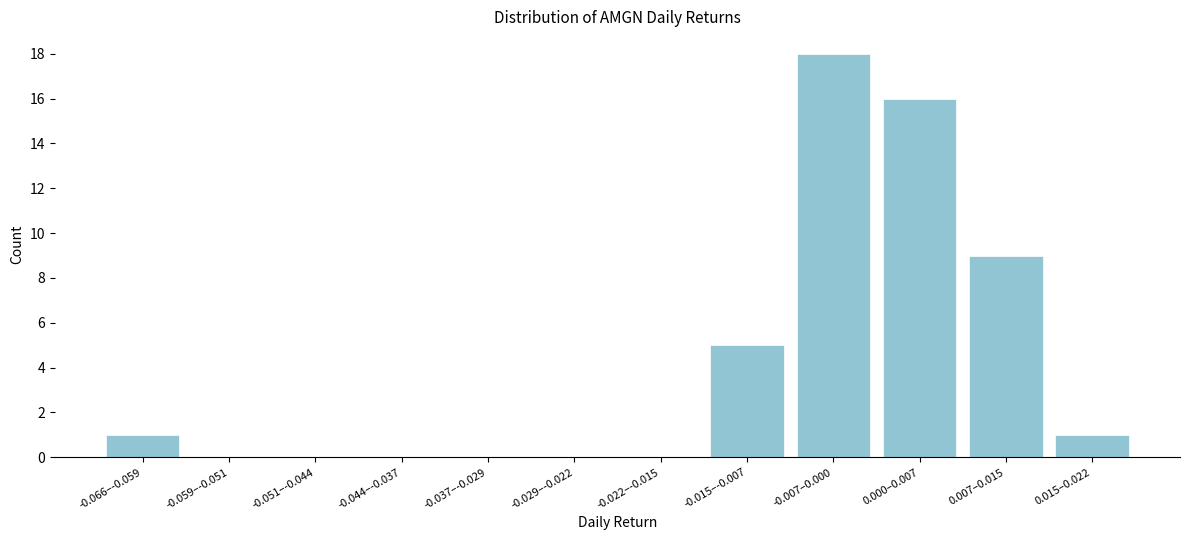

Reading left to right, transcribe all the data shown in this chart.

-0.066–-0.059=1	-0.059–-0.051=0	-0.051–-0.044=0	-0.044–-0.037=0	-0.037–-0.029=0	-0.029–-0.022=0	-0.022–-0.015=0	-0.015–-0.007=5	-0.007–0.000=18	0.000–0.007=16	0.007–0.015=9	0.015–0.022=1